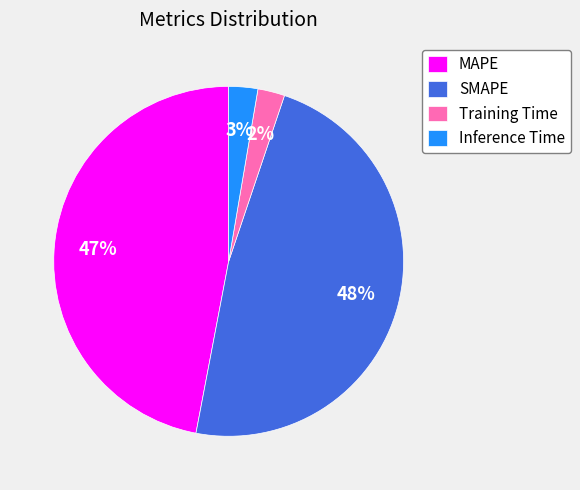

Count the number of slices in the pie.

4